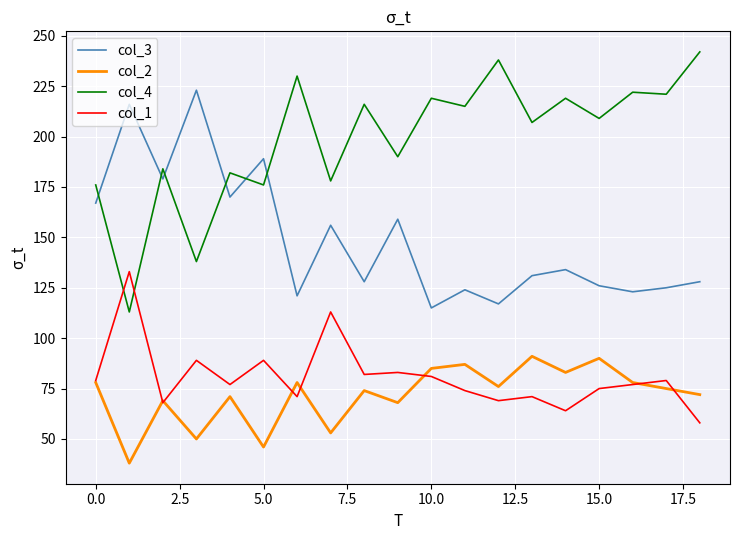

True or false: col_2 and col_3 cross at least once.

False